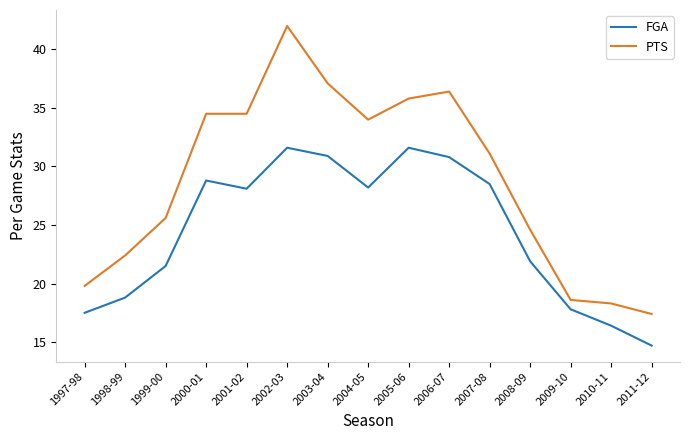

What value does the PTS series have at 2003-04?

37.1